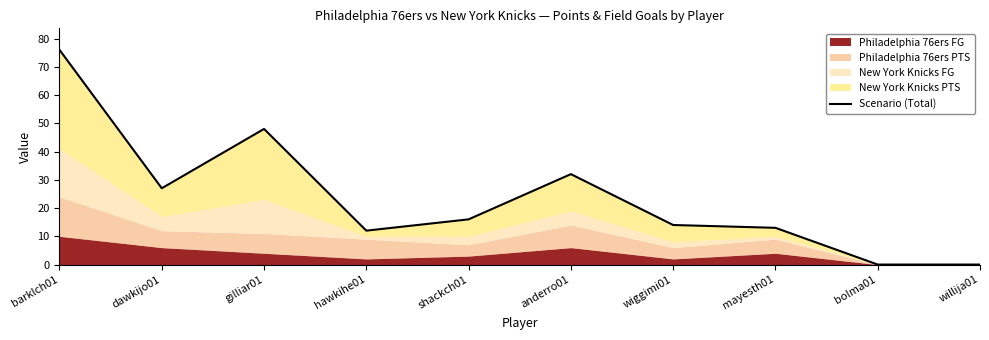

Reading left to right, transcribe all the data shown in this chart.

barklch01=76	dawkijo01=27	gilliar01=48	hawkihe01=12	shackch01=16	anderro01=32	wiggimi01=14	mayesth01=13	bolma01=0	willija01=0